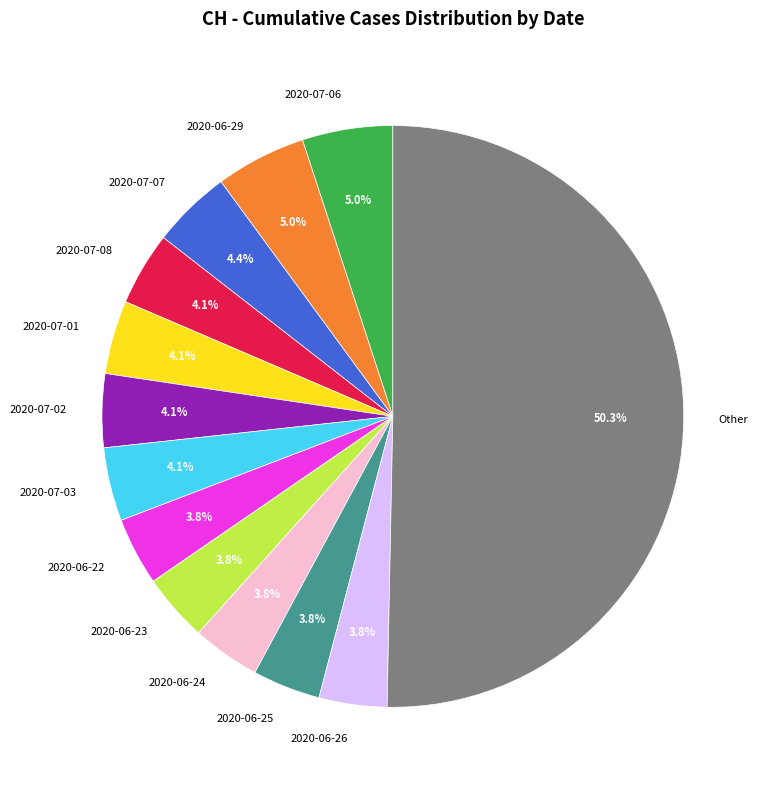

Which slice represents more than half of the pie?

Other